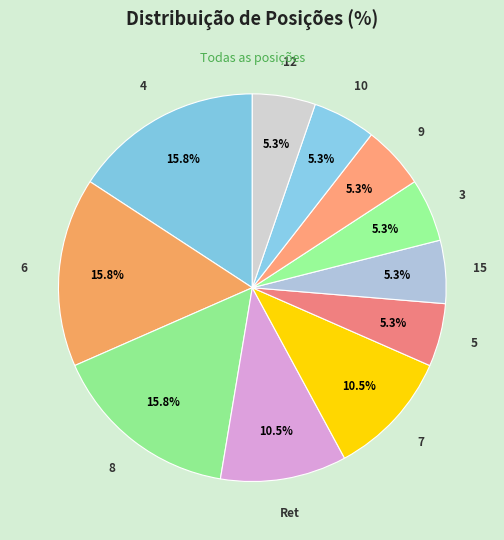

Which category has the smallest portion of the pie?

5